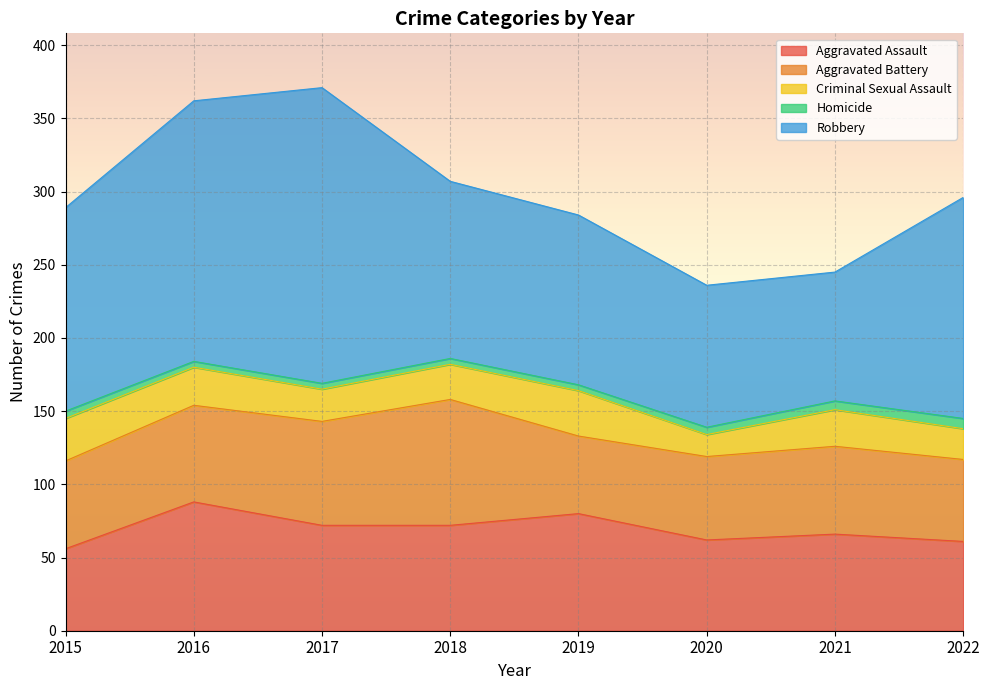

Reading left to right, transcribe all the data shown in this chart.

Aggravated Assault: 56	88	72	72	80	62	66	61
Aggravated Battery: 60	66	71	86	53	57	60	56
Criminal Sexual Assault: 29	26	22	24	31	15	25	21
Homicide: 5	4	4	4	4	5	6	7
Robbery: 139	178	202	121	116	97	88	151